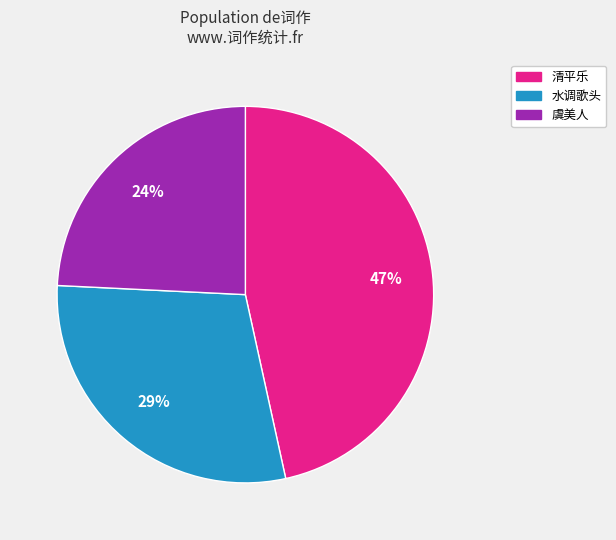

How many segments does this pie chart have?

3